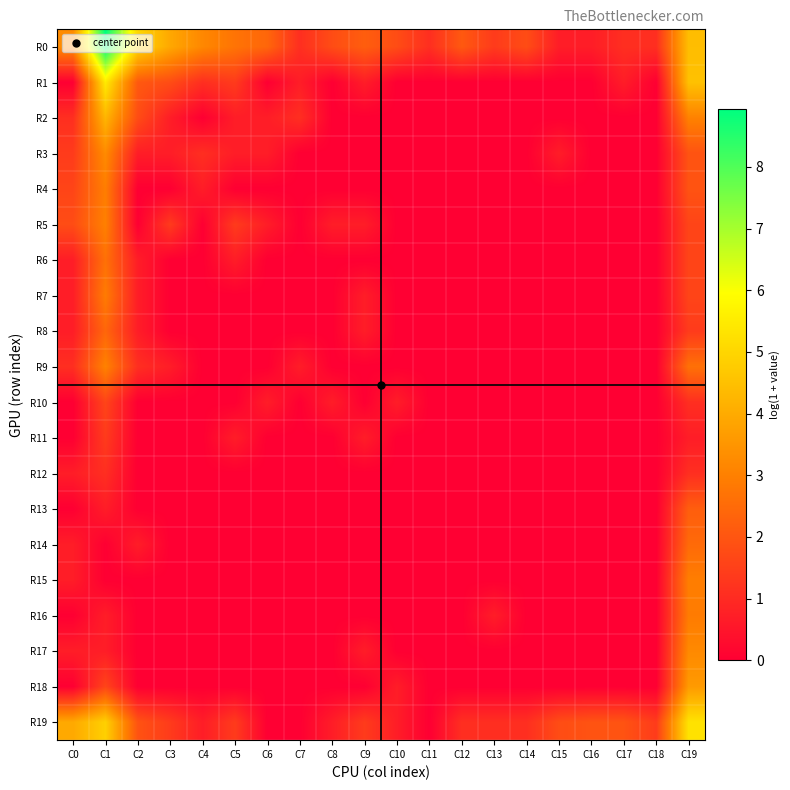

Reading left to right, extract all data points from this chart.

R0: C0=3.3	C1=8.9	C2=5.0	C3=3.9	C4=3.2	C5=2.7	C6=2.4	C7=1.1	C8=1.8	C9=2.2	C10=1.8	C11=1.1	C12=2.1	C13=1.4	C14=1.8	C15=0.7	C16=0.7	C17=1.1	C18=1.1	C19=4.4
R1: C0=0.0	C1=5.5	C2=2.1	C3=1.8	C4=1.1	C5=1.4	C6=0.0	C7=0.7	C8=0.0	C9=0.7	C10=0.0	C11=0.0	C12=0.0	C13=0.0	C14=0.0	C15=0.0	C16=0.0	C17=0.7	C18=0.0	C19=4.5
R2: C0=1.1	C1=4.2	C2=1.8	C3=0.7	C4=0.0	C5=0.7	C6=0.7	C7=1.1	C8=0.0	C9=0.0	C10=0.0	C11=0.0	C12=0.0	C13=0.0	C14=0.0	C15=0.0	C16=0.0	C17=0.0	C18=0.0	C19=3.0
R3: C0=1.4	C1=3.3	C2=0.7	C3=0.7	C4=1.1	C5=0.7	C6=0.7	C7=0.0	C8=0.0	C9=0.0	C10=0.0	C11=0.0	C12=0.0	C13=0.0	C14=0.0	C15=0.7	C16=0.0	C17=0.0	C18=0.0	C19=1.9
R4: C0=1.6	C1=2.9	C2=0.0	C3=0.0	C4=0.7	C5=0.0	C6=0.0	C7=0.0	C8=0.0	C9=0.0	C10=0.0	C11=0.0	C12=0.0	C13=0.0	C14=0.0	C15=0.0	C16=0.0	C17=0.0	C18=0.0	C19=1.9
R5: C0=1.8	C1=3.0	C2=0.0	C3=1.4	C4=0.0	C5=1.4	C6=0.7	C7=0.0	C8=0.7	C9=0.7	C10=0.0	C11=0.0	C12=0.0	C13=0.0	C14=0.0	C15=0.0	C16=0.0	C17=0.0	C18=0.0	C19=1.6
R6: C0=0.7	C1=2.6	C2=0.7	C3=0.0	C4=0.0	C5=0.7	C6=0.0	C7=0.0	C8=0.0	C9=0.0	C10=0.0	C11=0.0	C12=0.0	C13=0.0	C14=0.0	C15=0.0	C16=0.0	C17=0.0	C18=0.0	C19=1.6
R7: C0=0.7	C1=2.9	C2=0.7	C3=0.0	C4=0.0	C5=0.0	C6=0.0	C7=0.0	C8=0.0	C9=0.7	C10=0.0	C11=0.0	C12=0.0	C13=0.0	C14=0.0	C15=0.0	C16=0.0	C17=0.0	C18=0.0	C19=1.6
R8: C0=0.7	C1=2.4	C2=0.7	C3=0.0	C4=0.0	C5=0.0	C6=0.0	C7=0.0	C8=0.0	C9=0.7	C10=0.0	C11=0.0	C12=0.0	C13=0.0	C14=0.0	C15=0.0	C16=0.0	C17=0.0	C18=0.0	C19=1.4
R9: C0=1.1	C1=3.0	C2=1.1	C3=0.7	C4=0.0	C5=0.0	C6=0.0	C7=0.7	C8=0.0	C9=0.0	C10=0.0	C11=0.0	C12=0.0	C13=0.0	C14=0.0	C15=0.0	C16=0.0	C17=0.0	C18=0.0	C19=2.6
R10: C0=0.0	C1=1.6	C2=0.0	C3=0.0	C4=0.0	C5=0.0	C6=0.7	C7=0.0	C8=0.7	C9=0.0	C10=0.7	C11=0.0	C12=0.0	C13=0.0	C14=0.0	C15=0.0	C16=0.0	C17=0.0	C18=0.0	C19=1.1
R11: C0=0.0	C1=1.4	C2=0.0	C3=0.0	C4=0.0	C5=0.7	C6=0.0	C7=0.0	C8=0.0	C9=0.7	C10=0.0	C11=0.0	C12=0.0	C13=0.0	C14=0.0	C15=0.0	C16=0.0	C17=0.0	C18=0.0	C19=0.7
R12: C0=0.7	C1=1.1	C2=0.0	C3=0.0	C4=0.0	C5=0.0	C6=0.0	C7=0.0	C8=0.0	C9=0.0	C10=0.0	C11=0.0	C12=0.0	C13=0.0	C14=0.0	C15=0.0	C16=0.0	C17=0.0	C18=0.0	C19=1.1
R13: C0=0.0	C1=0.7	C2=0.0	C3=0.0	C4=0.0	C5=0.0	C6=0.0	C7=0.0	C8=0.0	C9=0.0	C10=0.0	C11=0.0	C12=0.0	C13=0.0	C14=0.0	C15=0.0	C16=0.0	C17=0.0	C18=0.0	C19=2.2
R14: C0=0.7	C1=0.0	C2=0.7	C3=0.0	C4=0.0	C5=0.0	C6=0.0	C7=0.0	C8=0.0	C9=0.0	C10=0.0	C11=0.0	C12=0.0	C13=0.0	C14=0.0	C15=0.0	C16=0.0	C17=0.0	C18=0.0	C19=2.5
R15: C0=0.7	C1=0.0	C2=0.0	C3=0.0	C4=0.0	C5=0.0	C6=0.0	C7=0.0	C8=0.0	C9=0.0	C10=0.0	C11=0.0	C12=0.0	C13=0.0	C14=0.0	C15=0.0	C16=0.0	C17=0.0	C18=0.0	C19=2.9
R16: C0=0.0	C1=0.7	C2=0.0	C3=0.0	C4=0.0	C5=0.0	C6=0.0	C7=0.0	C8=0.0	C9=0.0	C10=0.0	C11=0.0	C12=0.0	C13=0.7	C14=0.0	C15=0.0	C16=0.0	C17=0.0	C18=0.0	C19=2.9
R17: C0=0.7	C1=0.7	C2=0.0	C3=0.0	C4=0.0	C5=0.0	C6=0.0	C7=0.0	C8=0.0	C9=0.7	C10=0.0	C11=0.0	C12=0.0	C13=0.0	C14=0.0	C15=0.0	C16=0.0	C17=0.0	C18=0.0	C19=3.2
R18: C0=0.0	C1=1.6	C2=0.0	C3=0.0	C4=0.0	C5=0.0	C6=0.0	C7=0.0	C8=0.0	C9=0.0	C10=0.7	C11=0.0	C12=0.0	C13=0.0	C14=0.0	C15=0.0	C16=0.0	C17=0.0	C18=0.0	C19=3.6
R19: C0=4.0	C1=4.9	C2=1.9	C3=1.4	C4=0.7	C5=1.4	C6=0.0	C7=0.0	C8=0.7	C9=1.4	C10=0.7	C11=0.0	C12=1.1	C13=1.1	C14=1.1	C15=1.8	C16=1.9	C17=1.9	C18=1.4	C19=5.3